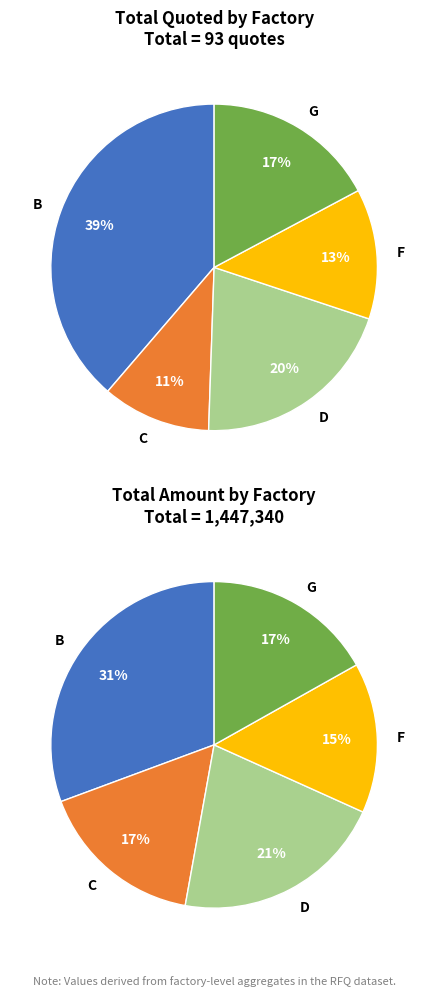

How many slices are in this pie chart?

5